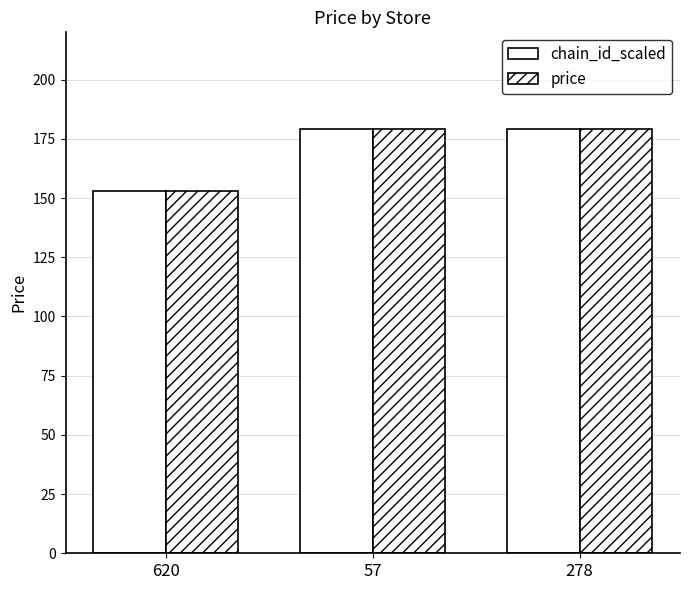

The value of chain_id_scaled at 278 is 71.0. True or false?

False